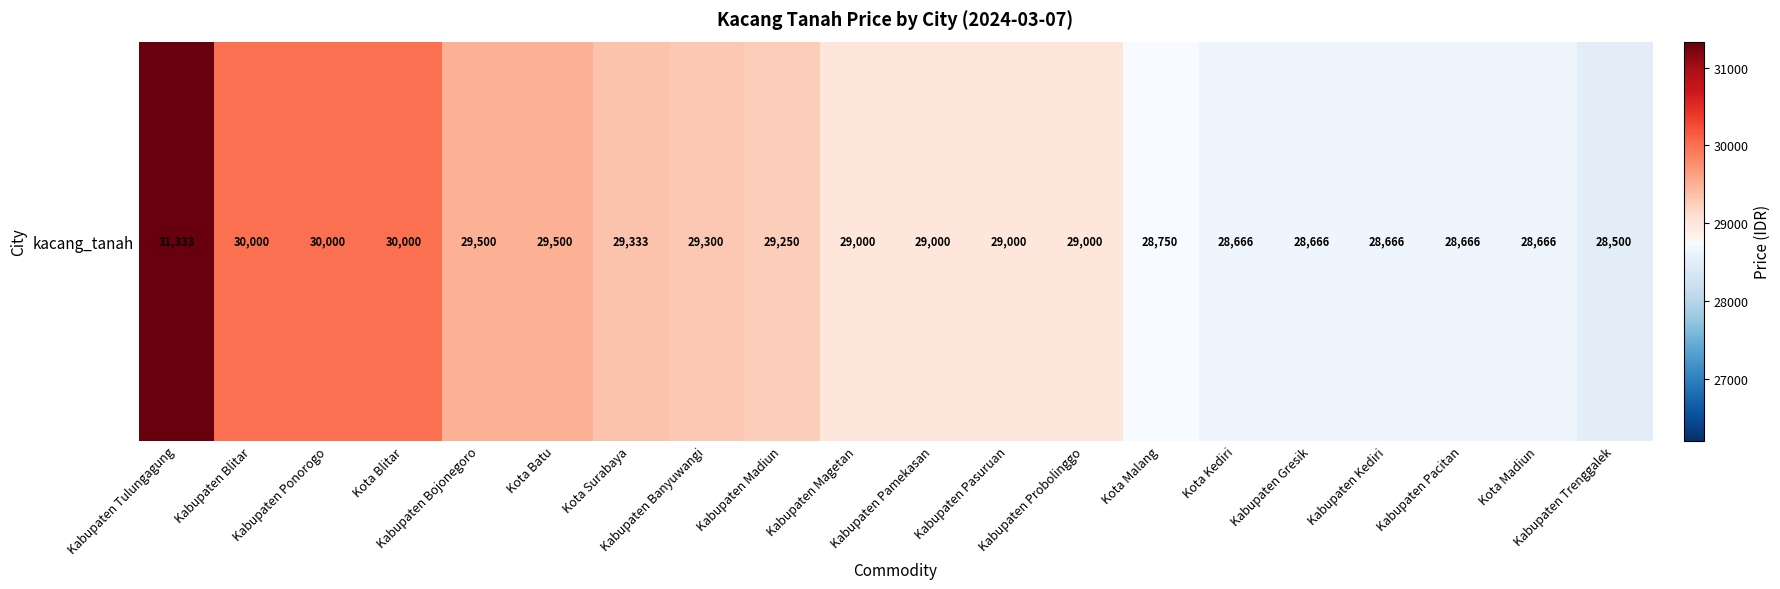

Reading left to right, transcribe all the data shown in this chart.

Kabupaten Tulungagung=31333	Kabupaten Blitar=30000	Kabupaten Ponorogo=30000	Kota Blitar=30000	Kabupaten Bojonegoro=29500	Kota Batu=29500	Kota Surabaya=29333	Kabupaten Banyuwangi=29300	Kabupaten Madiun=29250	Kabupaten Magetan=29000	Kabupaten Pamekasan=29000	Kabupaten Pasuruan=29000	Kabupaten Probolinggo=29000	Kota Malang=28750	Kota Kediri=28666	Kabupaten Gresik=28666	Kabupaten Kediri=28666	Kabupaten Pacitan=28666	Kota Madiun=28666	Kabupaten Trenggalek=28500